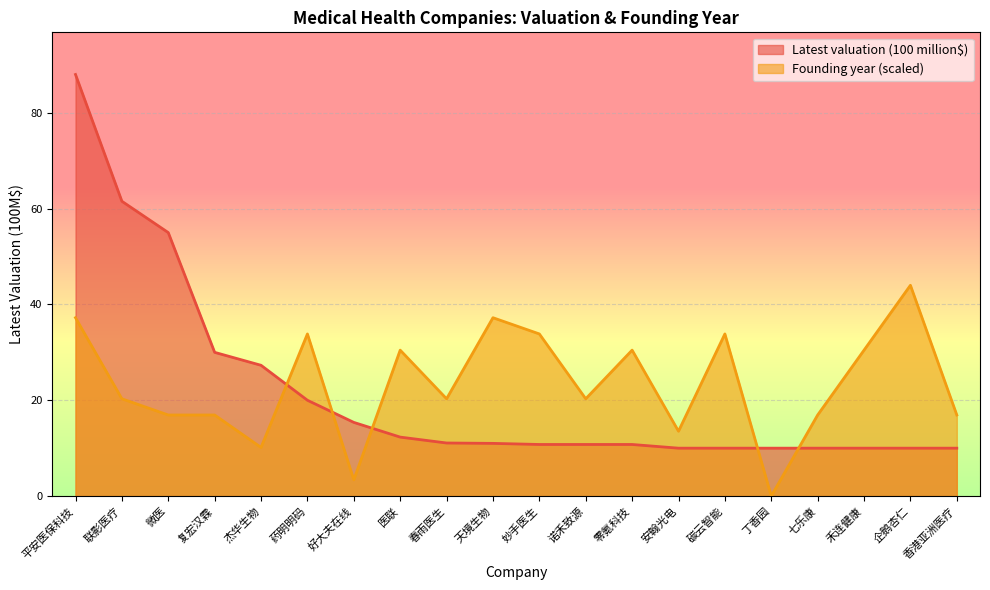

What is the difference between the Latest valuation (100 million$) values at 复宏汉霖 and 药明明码?

10.0